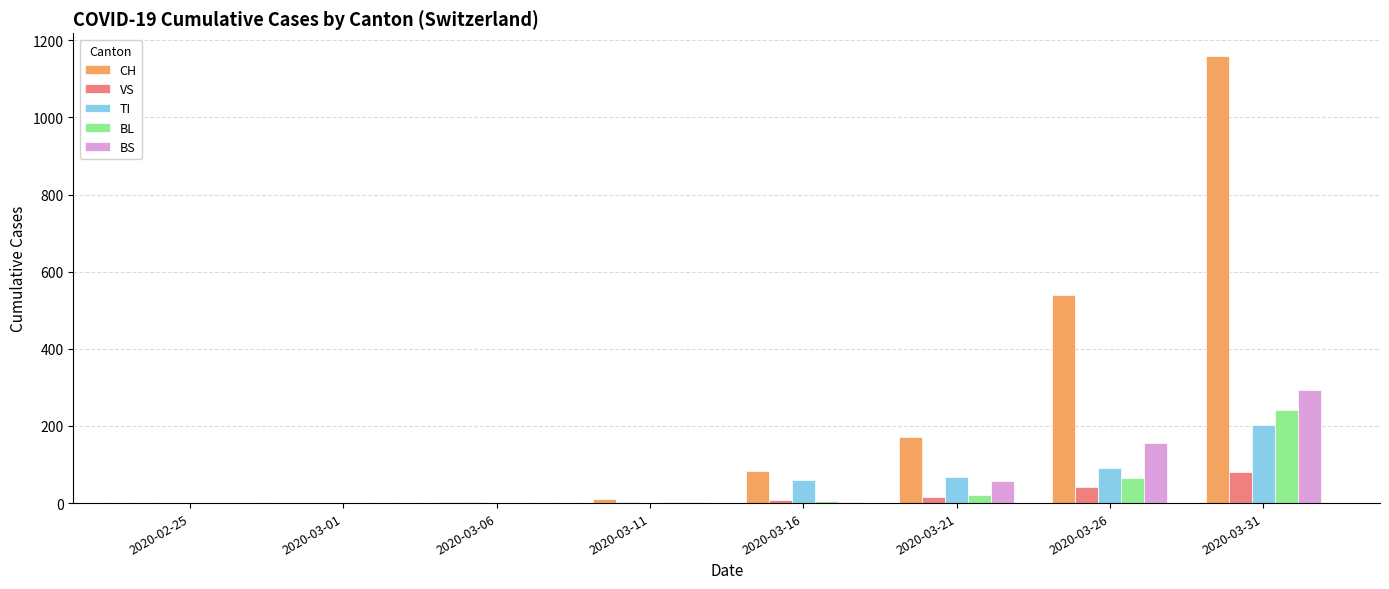

Which category has the highest value in the TI series?

2020-03-31